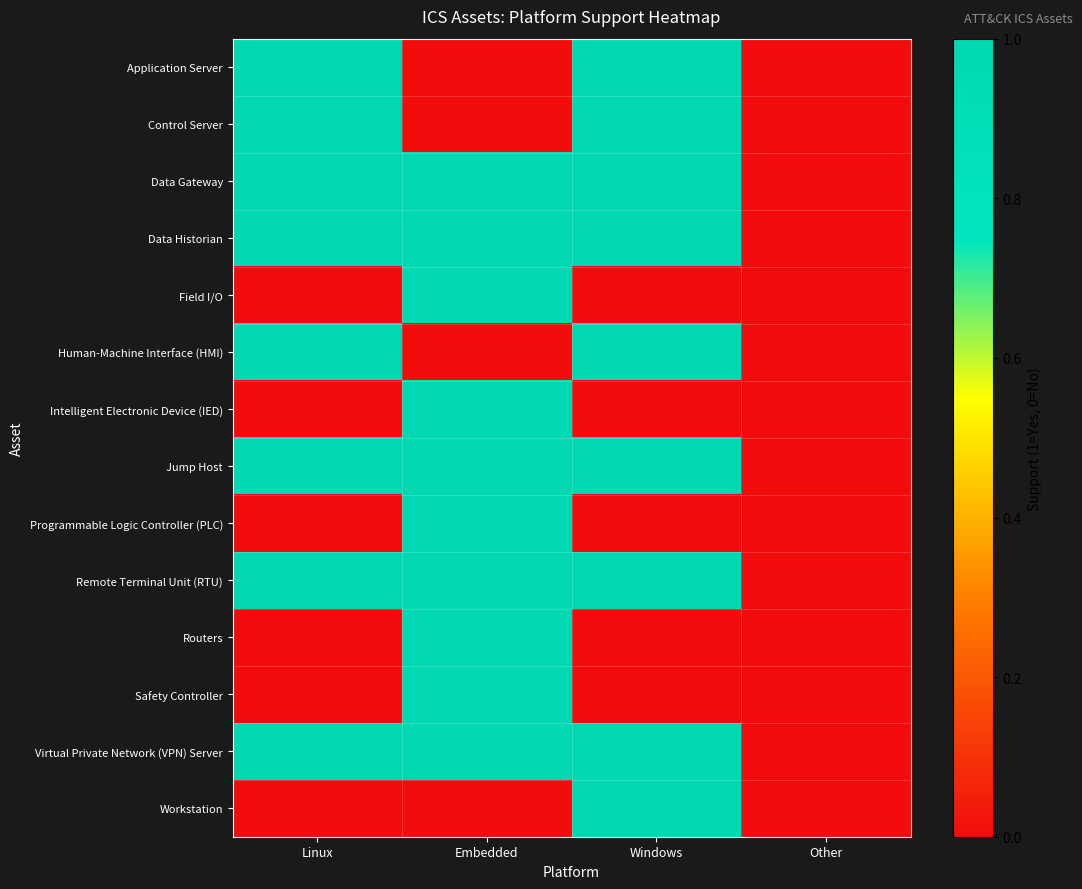

Rank the series by their maximum value, from lowest to highest.

Application Server, Control Server, Data Gateway, Data Historian, Field I/O, Human-Machine Interface (HMI), Intelligent Electronic Device (IED), Jump Host, Programmable Logic Controller (PLC), Remote Terminal Unit (RTU), Routers, Safety Controller, Virtual Private Network (VPN) Server, Workstation